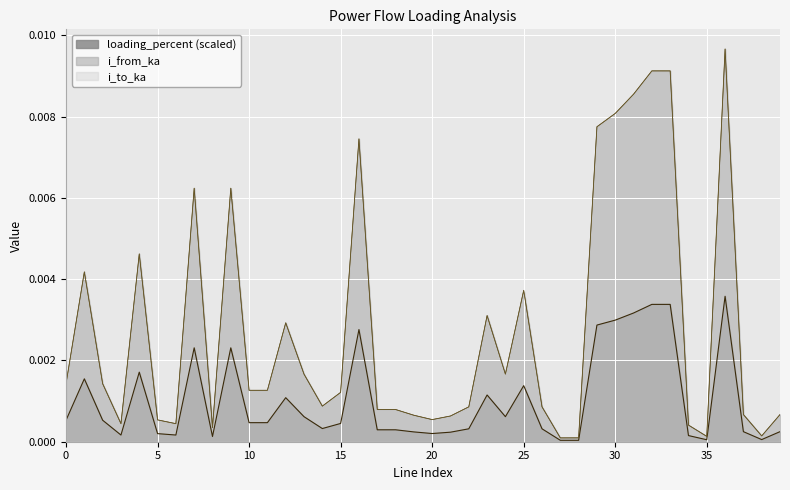

Is it true that loading_percent equals 0.0 at 11?

False